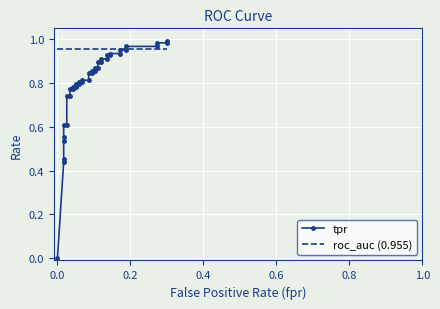

Reading left to right, transcribe all the data shown in this chart.

tpr: 0.0	0.4	0.5	0.5	0.6	0.6	0.6	0.7	0.7	0.8	0.8	0.8	0.8	0.8	0.8	0.8	0.8	0.8	0.8	0.8	0.8	0.9	0.9	0.9	0.9	0.9	0.9	0.9	0.9	0.9	0.9	0.9	0.9	1.0	1.0	1.0	1.0	1.0	1.0	1.0
roc_auc (0.955): 1.0	1.0	1.0	1.0	1.0	1.0	1.0	1.0	1.0	1.0	1.0	1.0	1.0	1.0	1.0	1.0	1.0	1.0	1.0	1.0	1.0	1.0	1.0	1.0	1.0	1.0	1.0	1.0	1.0	1.0	1.0	1.0	1.0	1.0	1.0	1.0	1.0	1.0	1.0	1.0